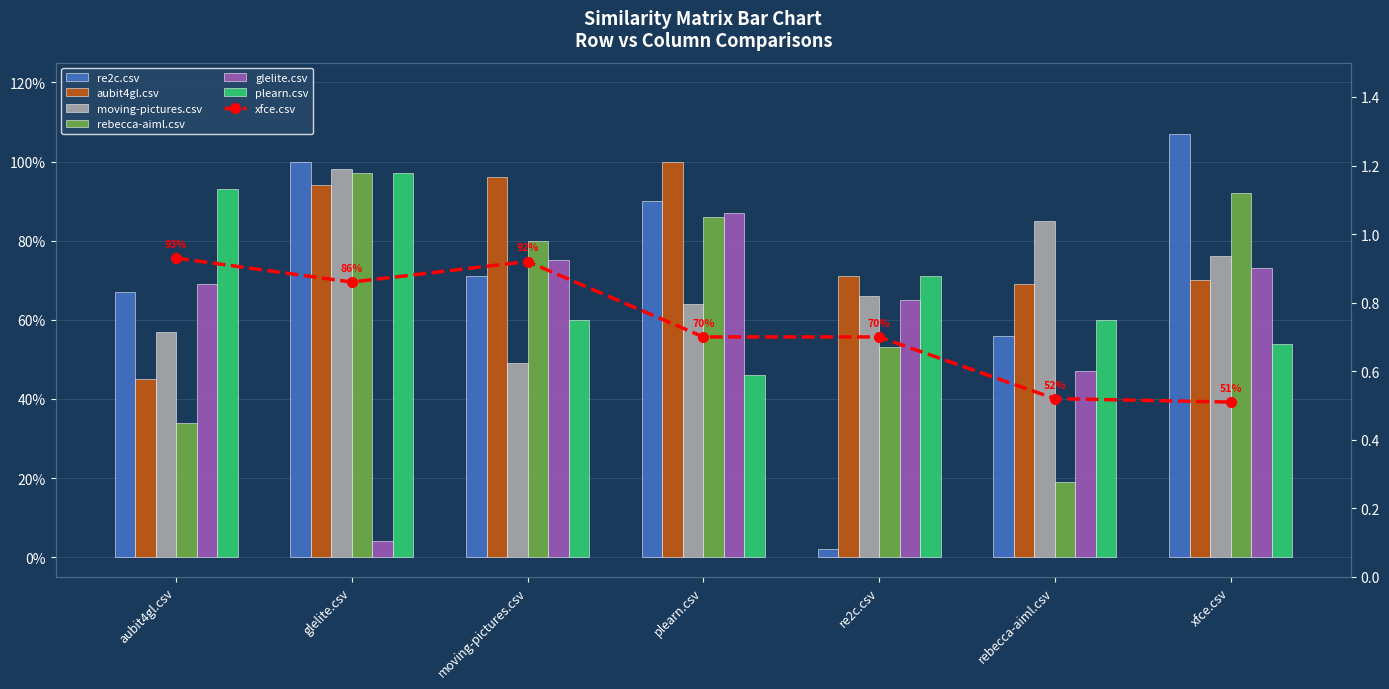

Are the bars horizontal?

No